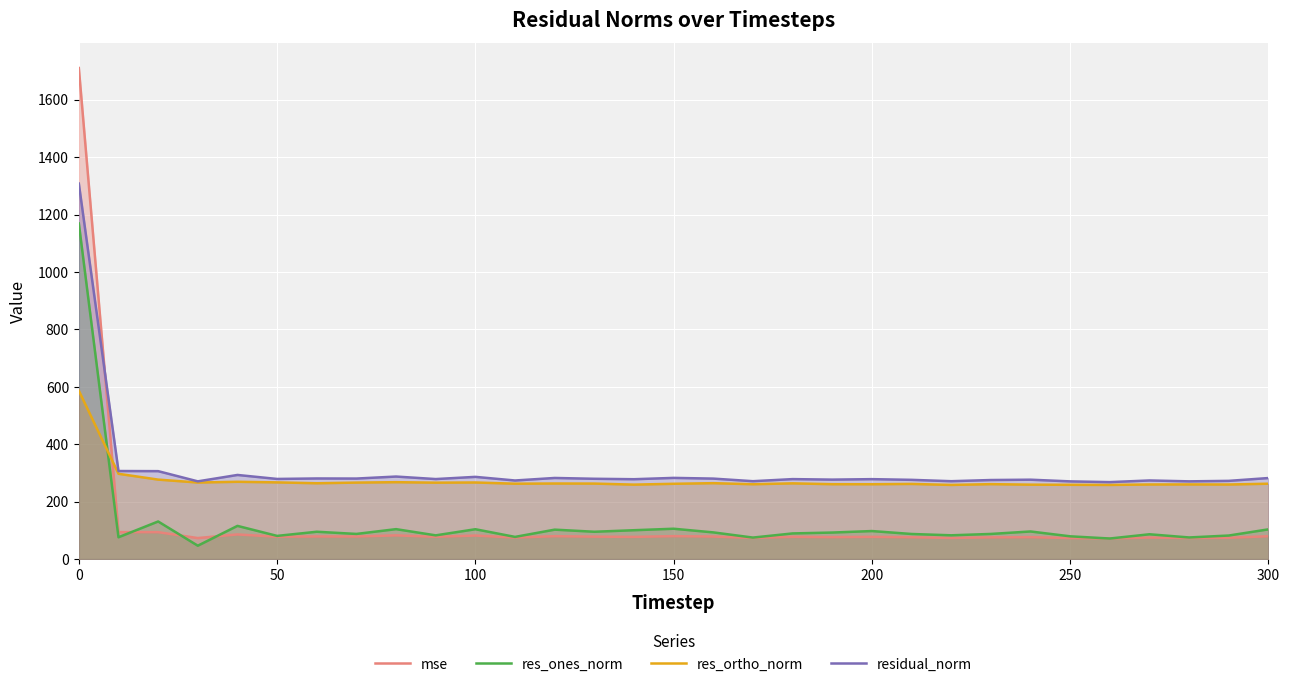

True or false: mse and res_ortho_norm intersect in this chart.

True